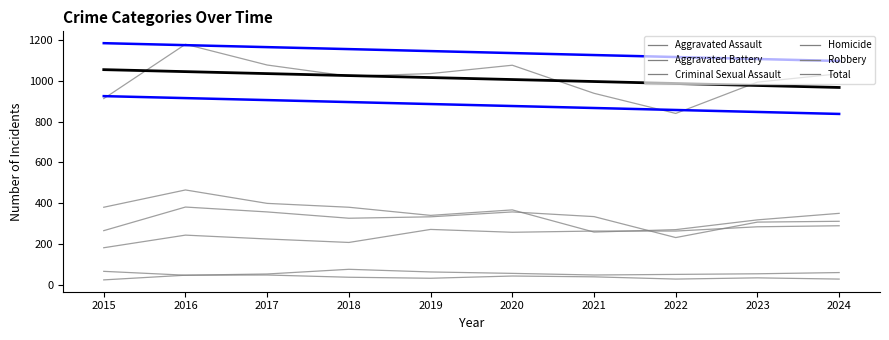

Reading right to left, extract all data points from this chart.

Aggravated Assault: 289	284	263	263	257	271	207	224	243	181
Aggravated Battery: 311	307	231	334	357	333	326	357	381	265
Criminal Sexual Assault: 59	53	50	47	55	62	75	52	46	65
Homicide: 27	33	27	38	42	31	36	47	46	23
Robbery: 350	318	270	258	367	340	380	399	465	380
Total: 1036	995	841	940	1078	1037	1024	1079	1181	914